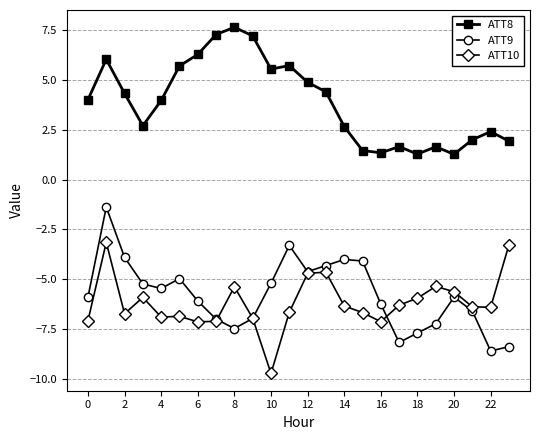

List the series in order of their peak value, highest first.

ATT8, ATT9, ATT10